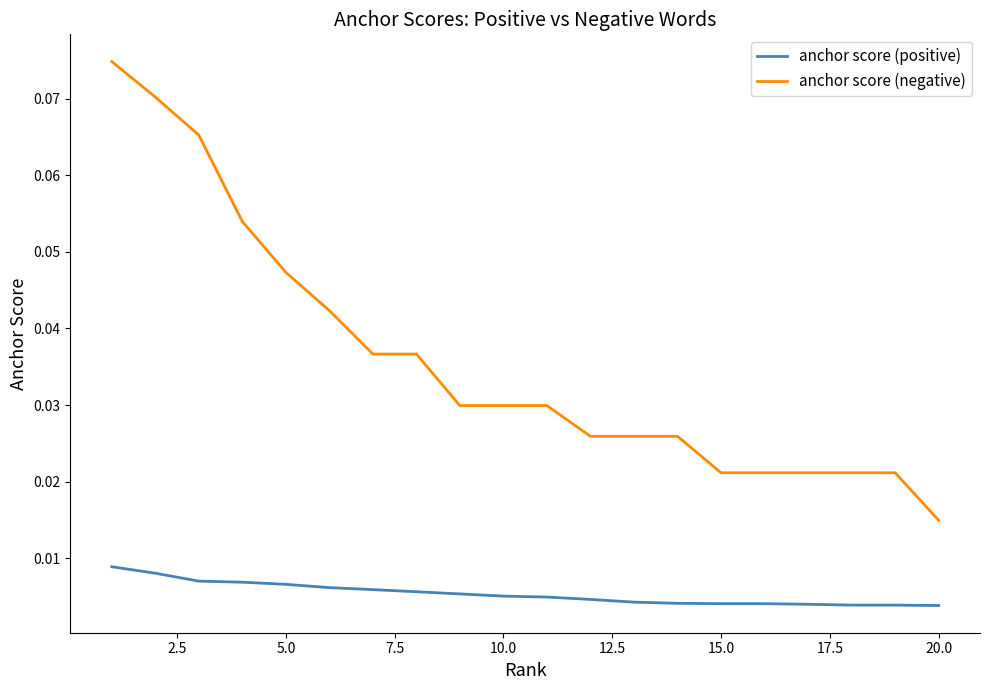

Rank the series by their average value, from lowest to highest.

anchor score (positive), anchor score (negative)